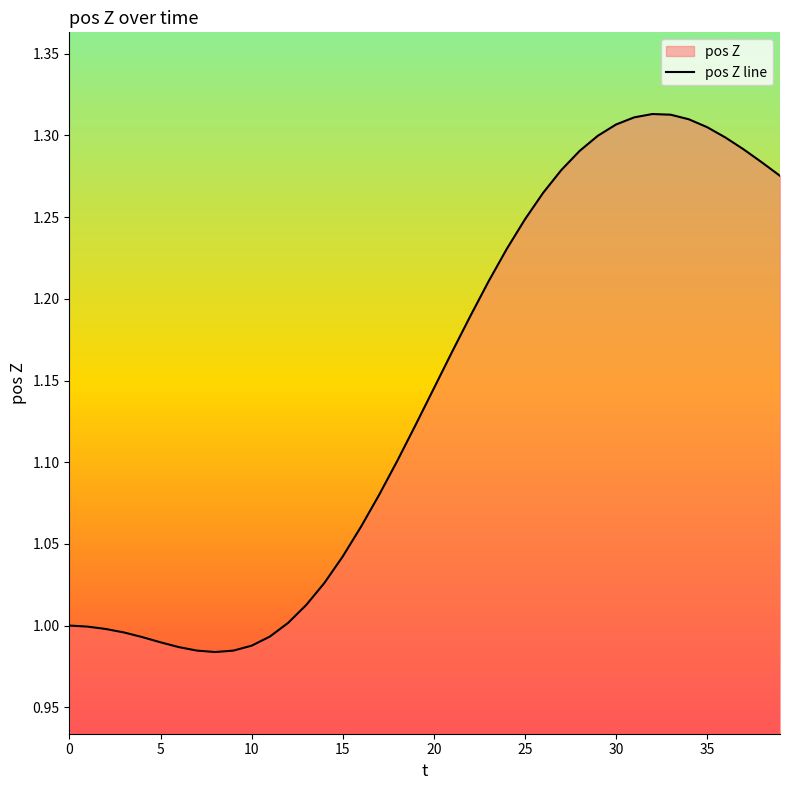

What is the maximum value shown in the chart?

1.3